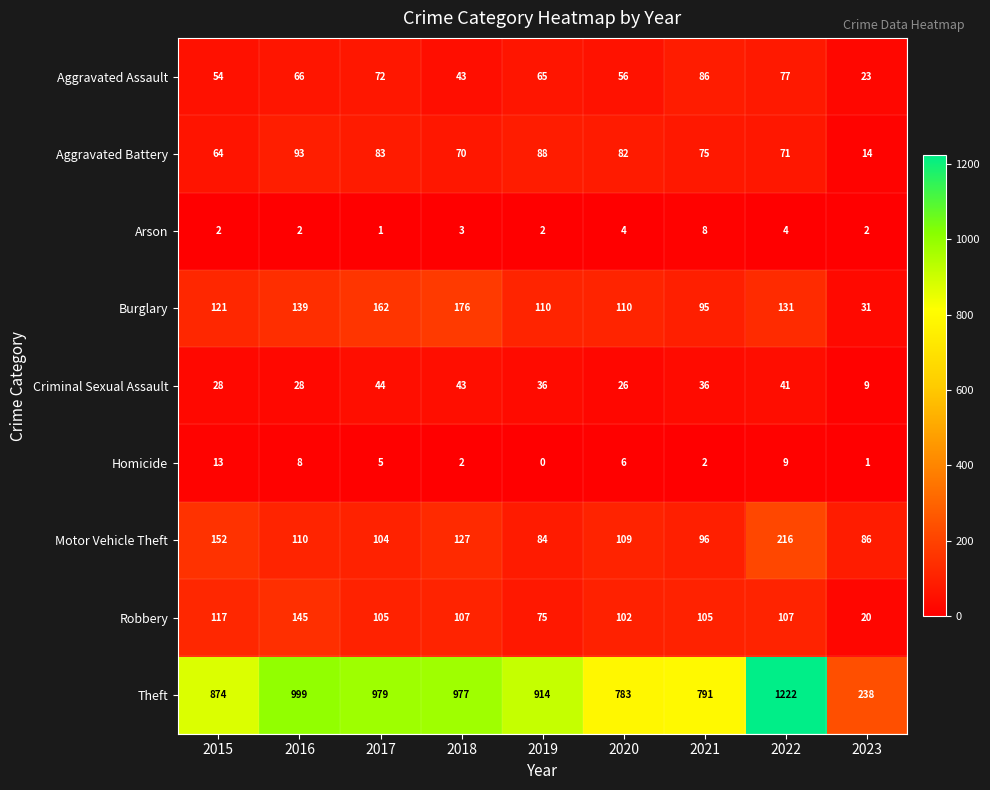

What is the difference between the Robbery values at 2020 and 2016?

43